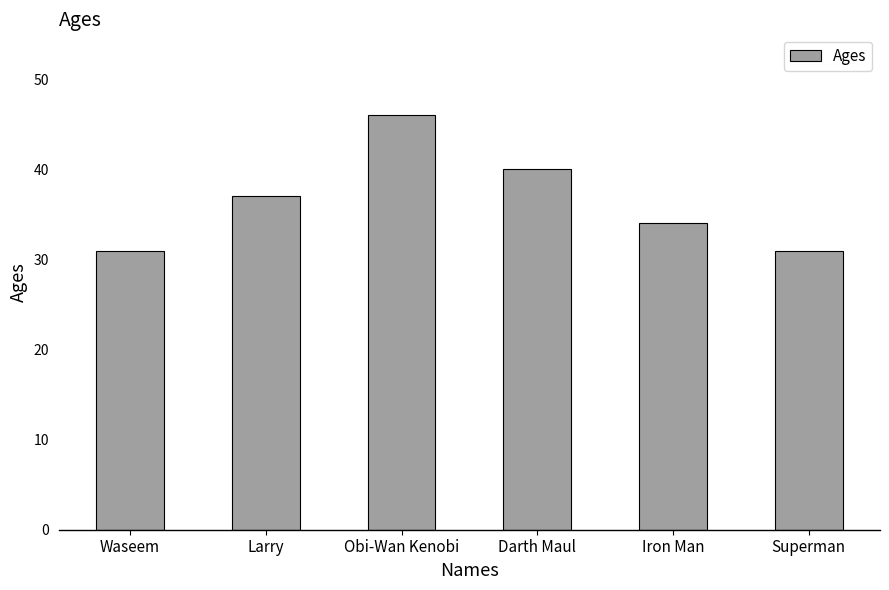

What is the difference between the maximum and minimum values?

15